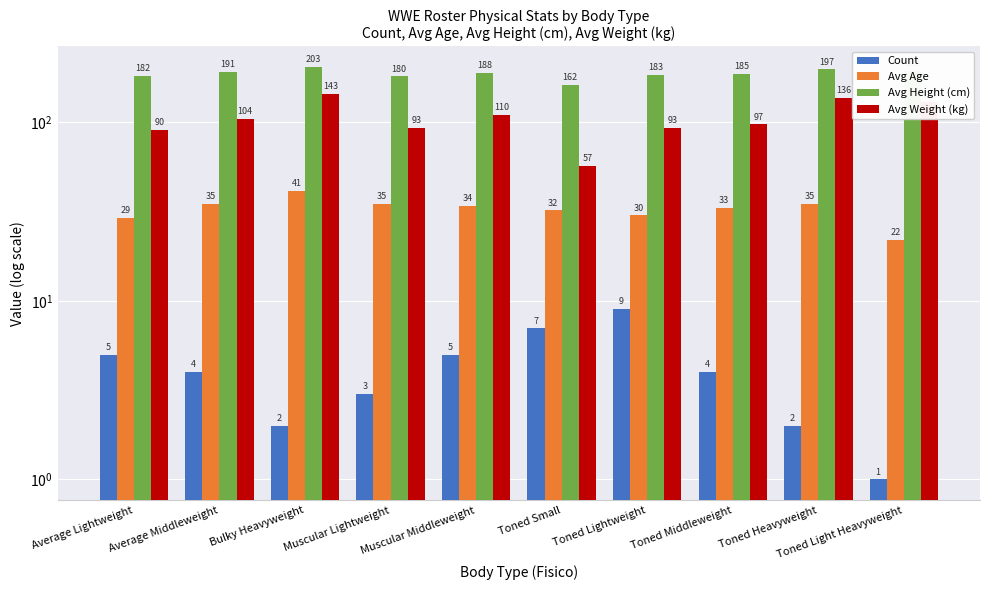

At which category is the sum across all series the highest?

Bulky Heavyweight